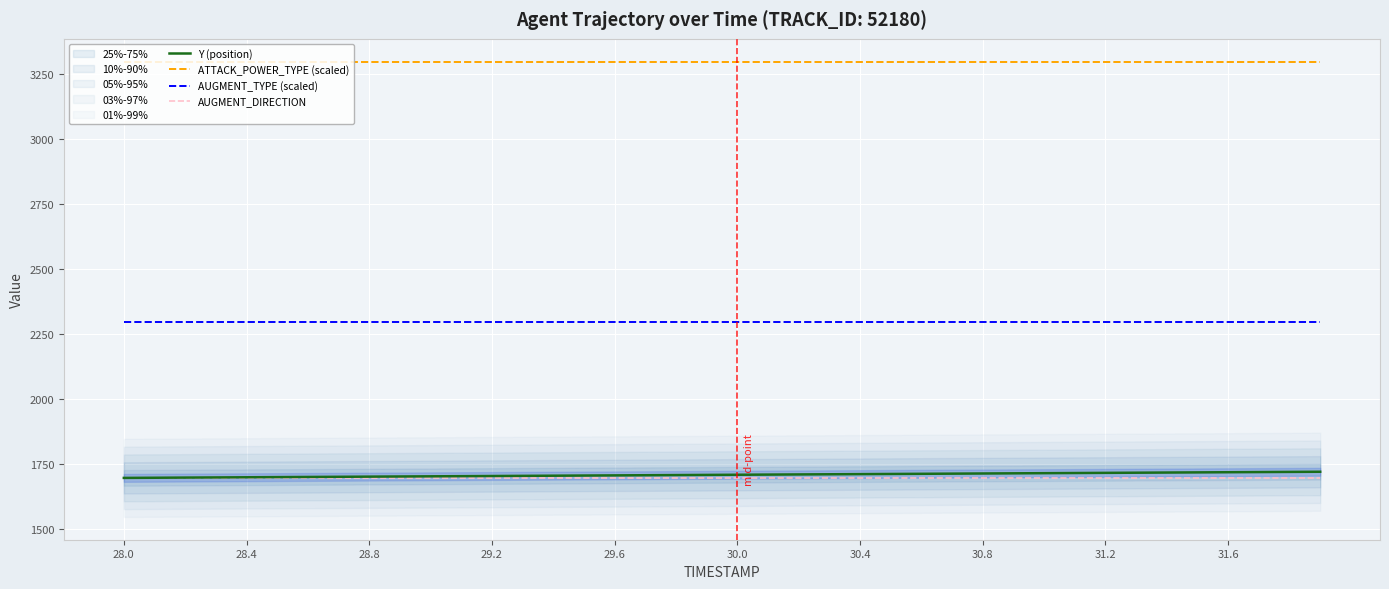

What is the lowest value of the AUGMENT_DIRECTION series?

1697.0